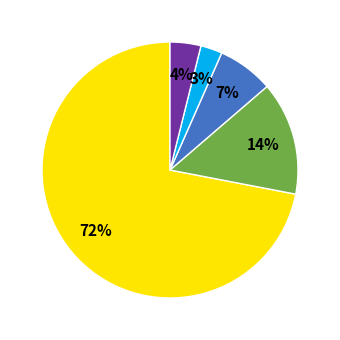

Is there any slice that represents more than half of the pie?

Yes